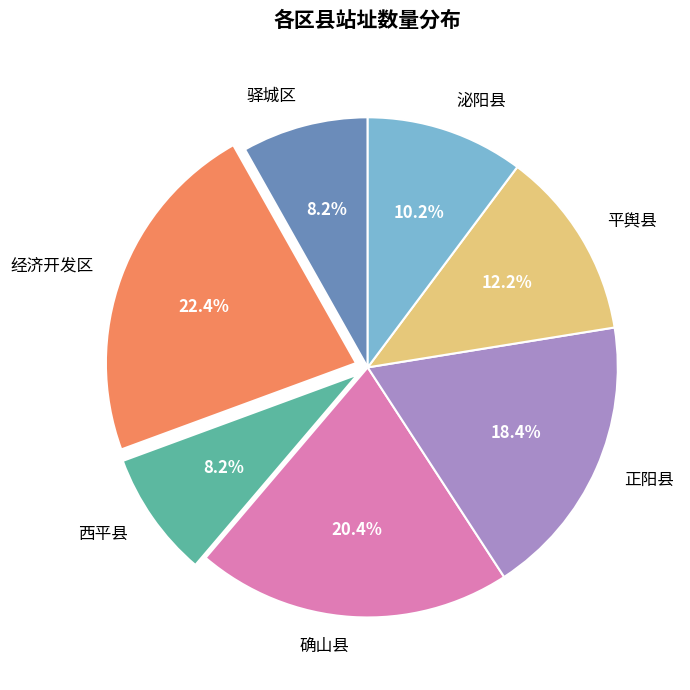

To the nearest percent, what portion does 平舆县 represent?

12%